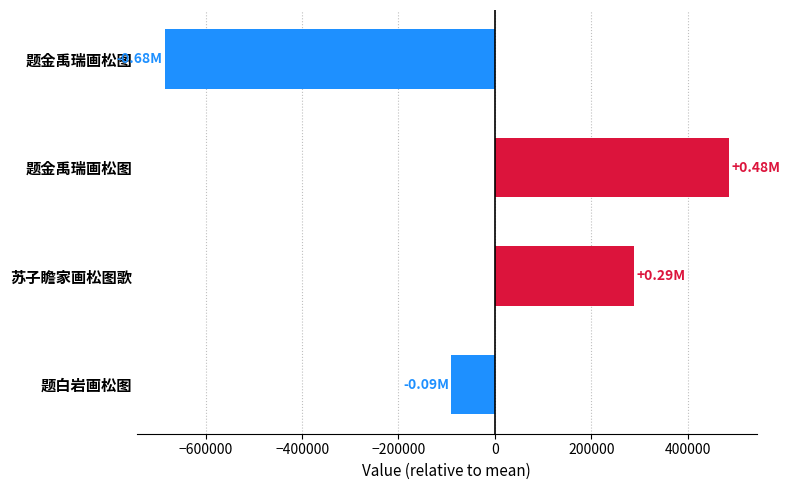

How many values are below zero?

2